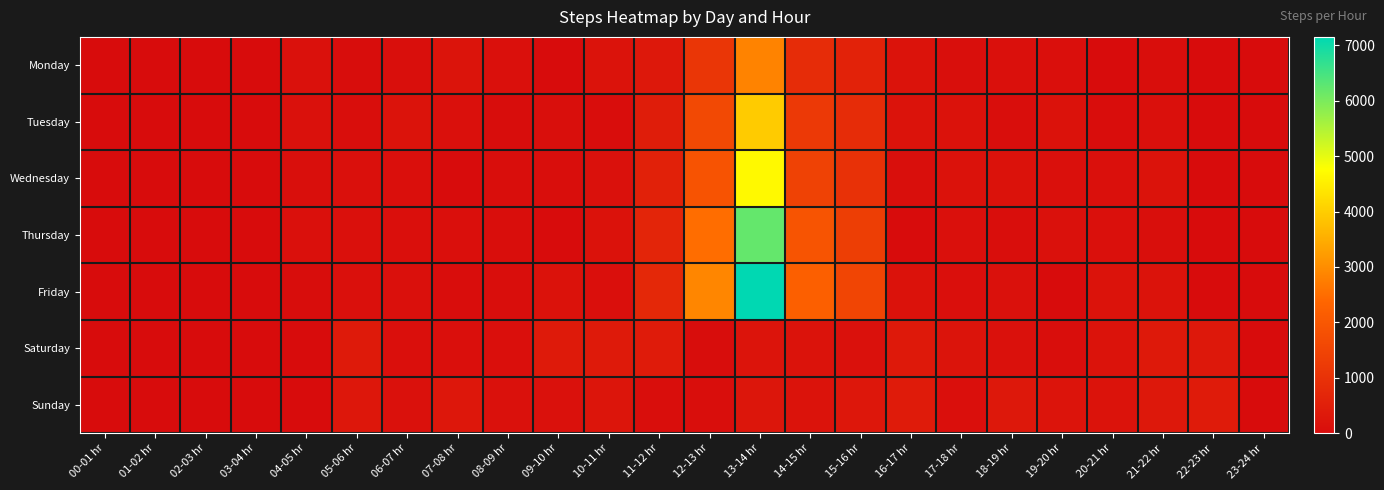

Reading left to right, extract all data points from this chart.

Monday: 00-01 hr=0	01-02 hr=1	02-03 hr=3	03-04 hr=2	04-05 hr=149	05-06 hr=27	06-07 hr=83	07-08 hr=199	08-09 hr=124	09-10 hr=13	10-11 hr=190	11-12 hr=311	12-13 hr=1130	13-14 hr=2844	14-15 hr=860	15-16 hr=587	16-17 hr=180	17-18 hr=75	18-19 hr=106	19-20 hr=95	20-21 hr=12	21-22 hr=65	22-23 hr=0	23-24 hr=3
Tuesday: 00-01 hr=2	01-02 hr=0	02-03 hr=5	03-04 hr=5	04-05 hr=137	05-06 hr=53	06-07 hr=176	07-08 hr=110	08-09 hr=27	09-10 hr=82	10-11 hr=38	11-12 hr=456	12-13 hr=1624	13-14 hr=3961	14-15 hr=1206	15-16 hr=839	16-17 hr=186	17-18 hr=165	18-19 hr=51	19-20 hr=166	20-21 hr=31	21-22 hr=117	22-23 hr=5	23-24 hr=1
Wednesday: 00-01 hr=4	01-02 hr=1	02-03 hr=1	03-04 hr=1	04-05 hr=83	05-06 hr=106	06-07 hr=95	07-08 hr=13	08-09 hr=66	09-10 hr=57	10-11 hr=136	11-12 hr=564	12-13 hr=1896	13-14 hr=4684	14-15 hr=1448	15-16 hr=993	16-17 hr=80	17-18 hr=166	18-19 hr=157	19-20 hr=104	20-21 hr=111	21-22 hr=189	22-23 hr=3	23-24 hr=0
Thursday: 00-01 hr=0	01-02 hr=4	02-03 hr=1	03-04 hr=1	04-05 hr=106	05-06 hr=114	06-07 hr=87	07-08 hr=97	08-09 hr=42	09-10 hr=3	10-11 hr=155	11-12 hr=671	12-13 hr=2507	13-14 hr=6201	14-15 hr=1924	15-16 hr=1321	16-17 hr=0	17-18 hr=125	18-19 hr=67	19-20 hr=152	20-21 hr=113	21-22 hr=80	22-23 hr=4	23-24 hr=2
Friday: 00-01 hr=3	01-02 hr=3	02-03 hr=2	03-04 hr=1	04-05 hr=20	05-06 hr=98	06-07 hr=104	07-08 hr=29	08-09 hr=51	09-10 hr=167	10-11 hr=92	11-12 hr=742	12-13 hr=2880	13-14 hr=7149	14-15 hr=2207	15-16 hr=1516	16-17 hr=158	17-18 hr=93	18-19 hr=126	19-20 hr=12	20-21 hr=175	21-22 hr=193	22-23 hr=3	23-24 hr=0
Saturday: 00-01 hr=3	01-02 hr=2	02-03 hr=0	03-04 hr=2	04-05 hr=2	05-06 hr=385	06-07 hr=91	07-08 hr=97	08-09 hr=96	09-10 hr=366	10-11 hr=388	11-12 hr=393	12-13 hr=27	13-14 hr=214	14-15 hr=184	15-16 hr=129	16-17 hr=339	17-18 hr=207	18-19 hr=139	19-20 hr=45	20-21 hr=183	21-22 hr=348	22-23 hr=332	23-24 hr=2
Sunday: 00-01 hr=3	01-02 hr=1	02-03 hr=1	03-04 hr=2	04-05 hr=3	05-06 hr=281	06-07 hr=148	07-08 hr=307	08-09 hr=143	09-10 hr=127	10-11 hr=242	11-12 hr=64	12-13 hr=55	13-14 hr=261	14-15 hr=177	15-16 hr=306	16-17 hr=392	17-18 hr=95	18-19 hr=314	19-20 hr=212	20-21 hr=170	21-22 hr=325	22-23 hr=394	23-24 hr=0